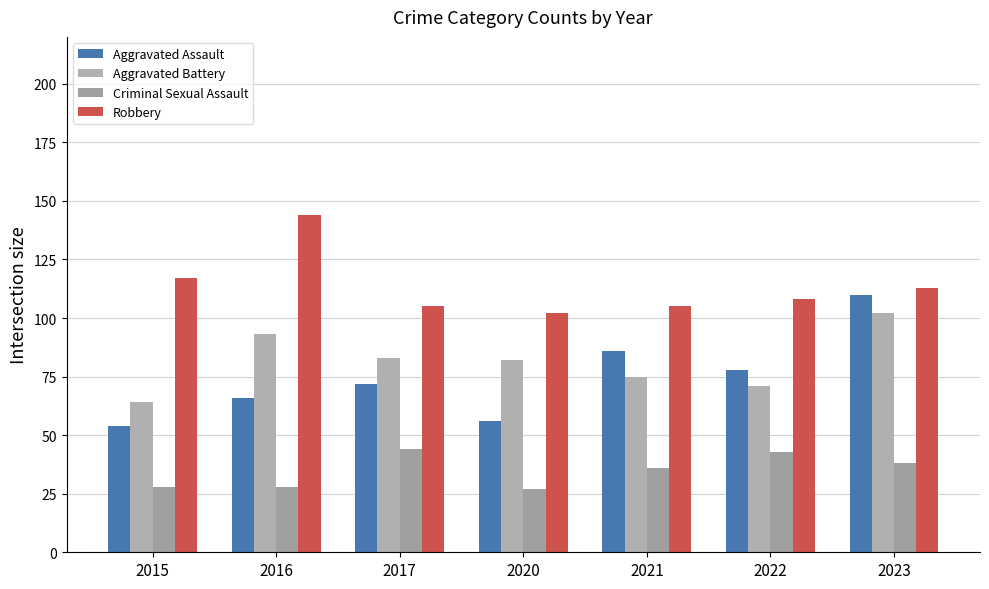

Reading right to left, what are all the values shown in this chart?

Aggravated Assault: 2023=110	2022=78	2021=86	2020=56	2017=72	2016=66	2015=54
Aggravated Battery: 2023=102	2022=71	2021=75	2020=82	2017=83	2016=93	2015=64
Criminal Sexual Assault: 2023=38	2022=43	2021=36	2020=27	2017=44	2016=28	2015=28
Robbery: 2023=113	2022=108	2021=105	2020=102	2017=105	2016=144	2015=117